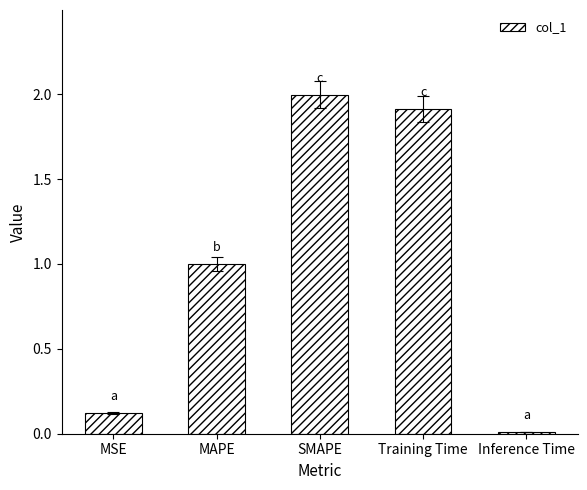

The chart shows a value of 0.0 at Inference Time. True or false?

True